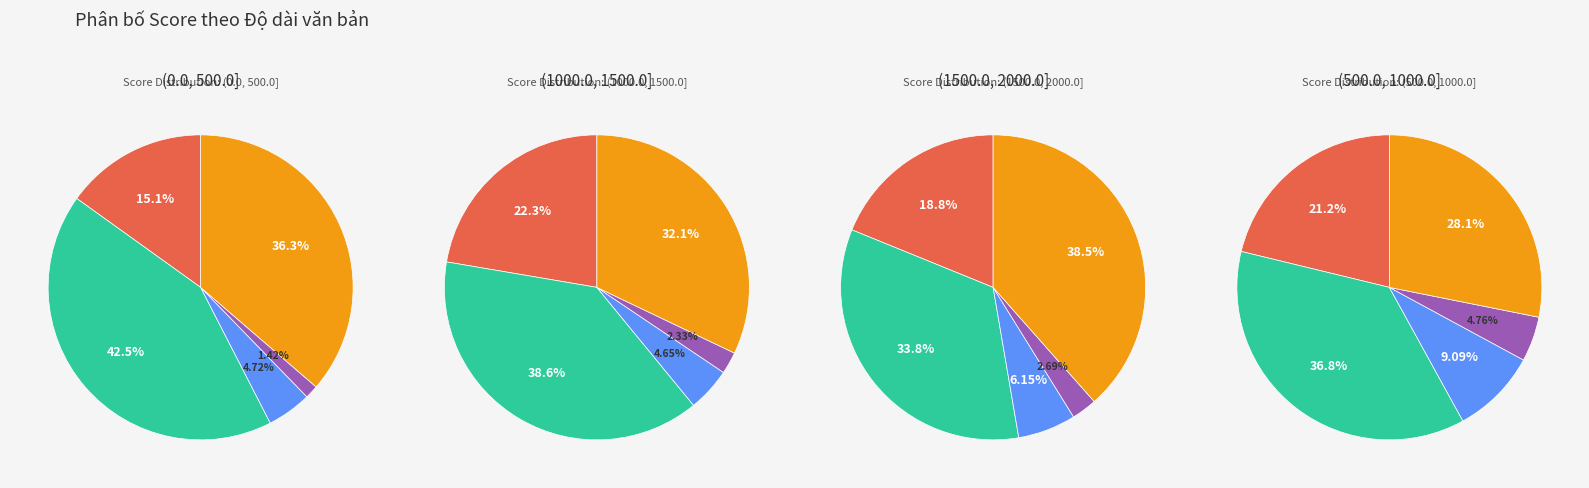

What percentage is NOT represented by 4?

86.3%